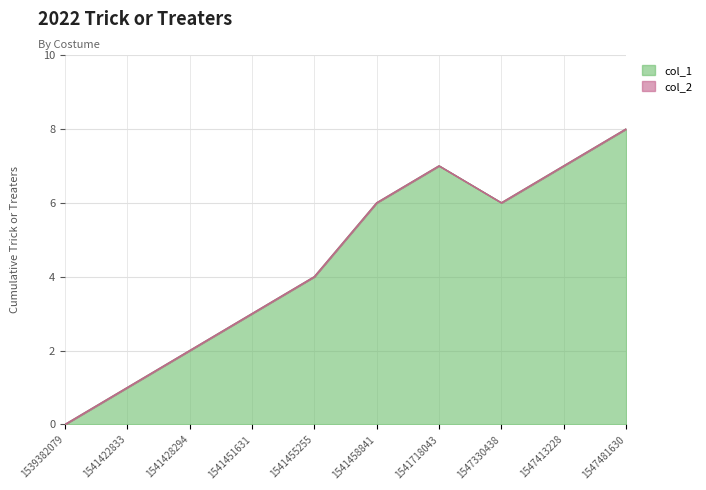

At which label is the value closest to 4?

1541455255